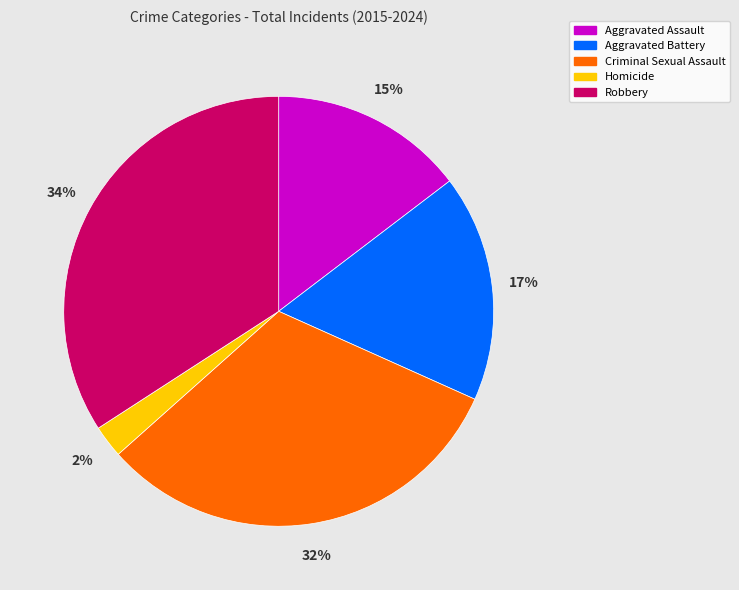

What percentage is the Robbery slice, to the nearest percent?

34%